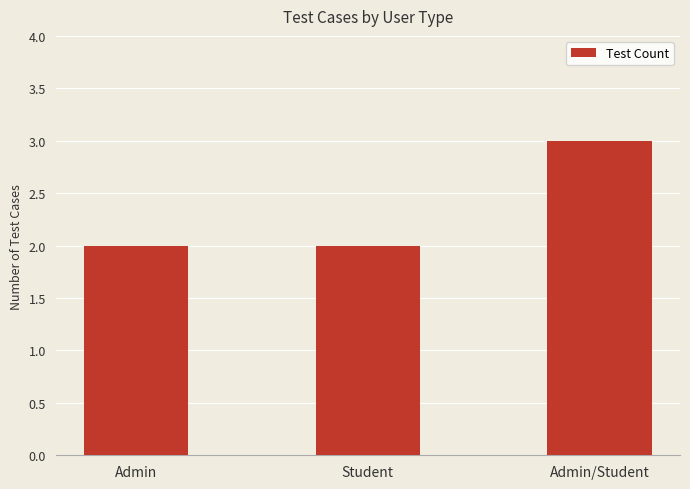

Does the chart contain any negative values?

No